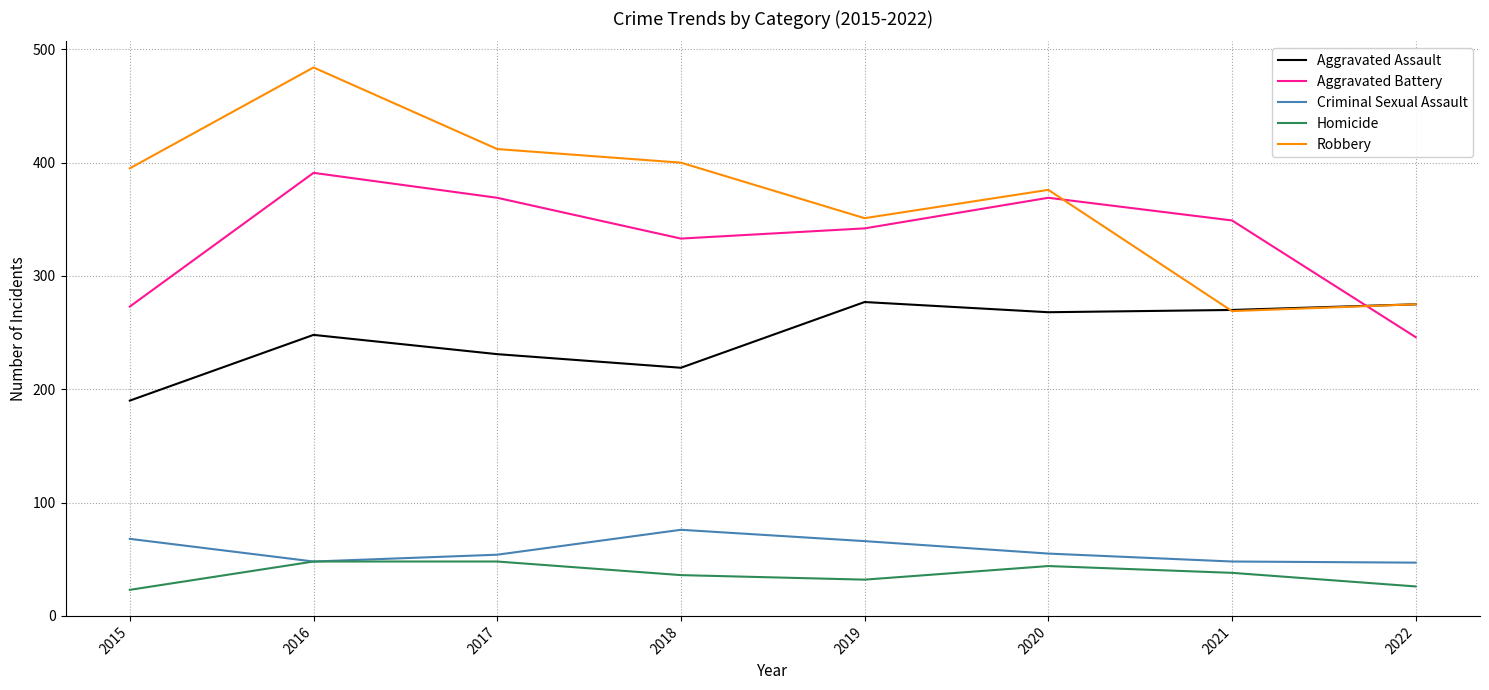

What are all the series names shown in the legend?

Aggravated Assault, Aggravated Battery, Criminal Sexual Assault, Homicide, Robbery